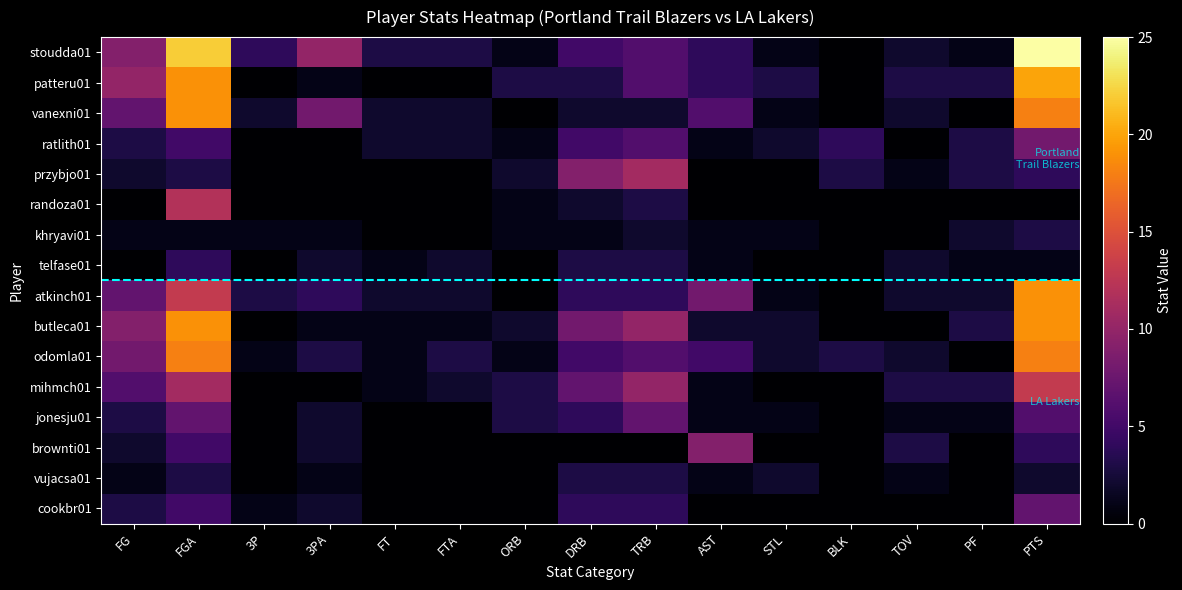

Between STL and PF, which series saw the biggest shift?

przybjo01